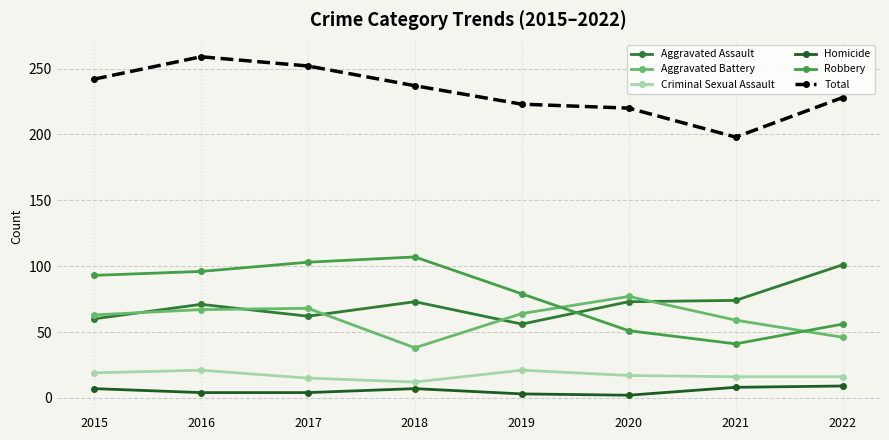

What is the maximum value for Homicide?

9